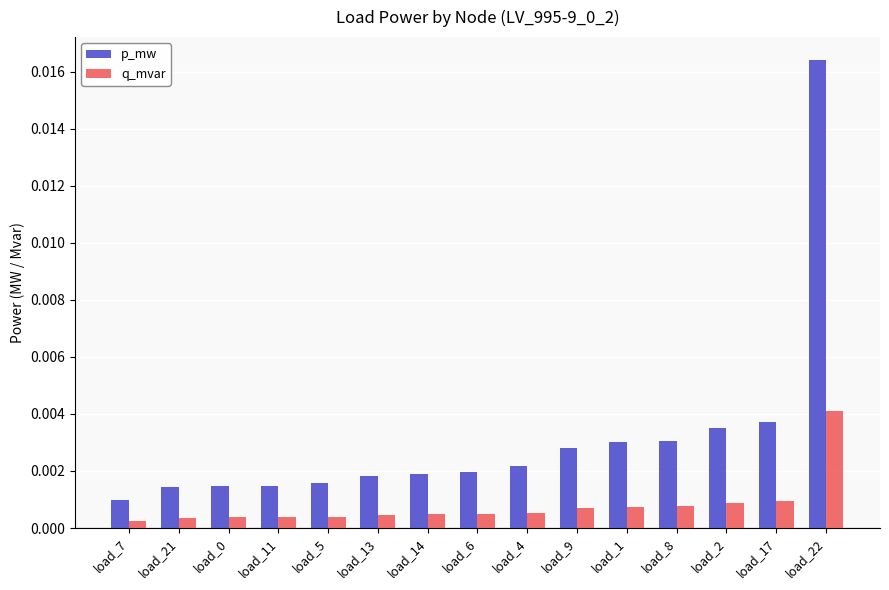

Rank the series at load_2 from highest to lowest value.

p_mw, q_mvar